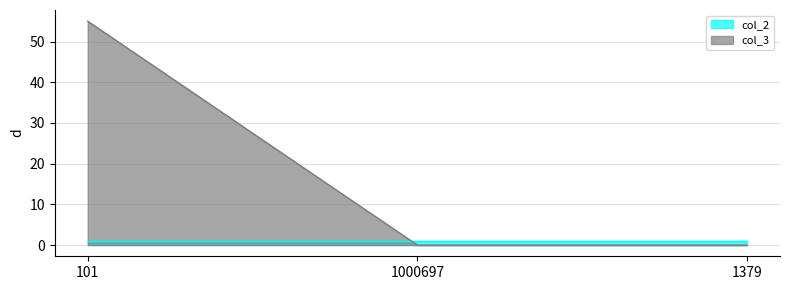

What is the label of the 3rd point from the right?

101